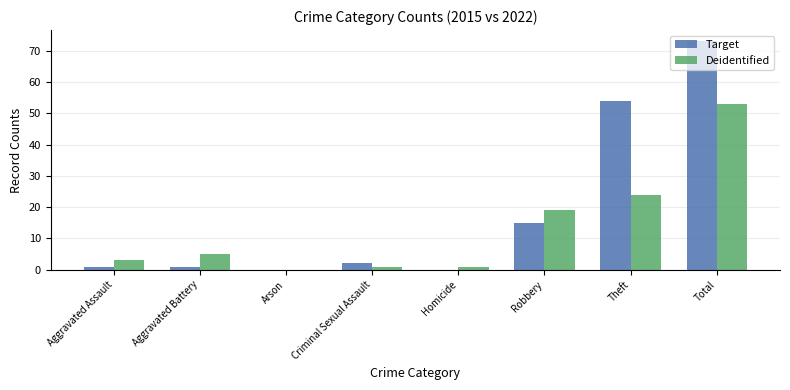

What is the approximate value of Deidentified at Robbery?

19